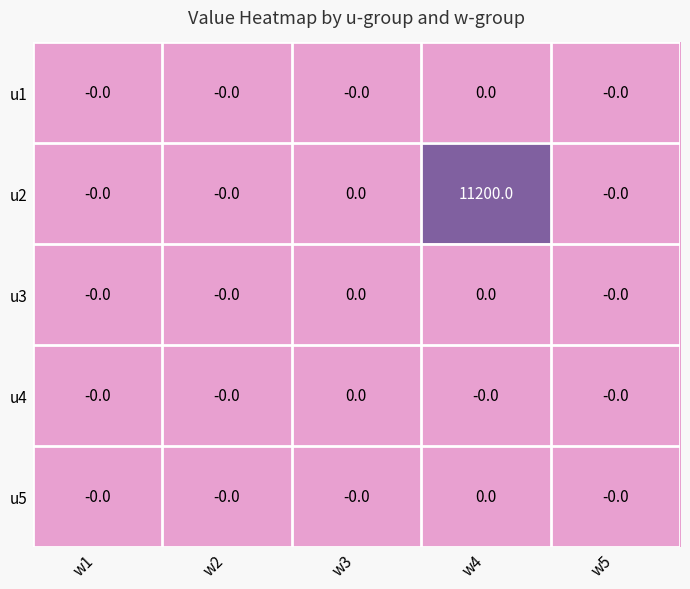

Reading left to right, what are all the values shown in this chart?

u1: 0	0	0	0	0
u2: 0	0	0	11200	0
u3: 0	0	0	0	0
u4: 0	0	0	0	0
u5: 0	0	0	0	0